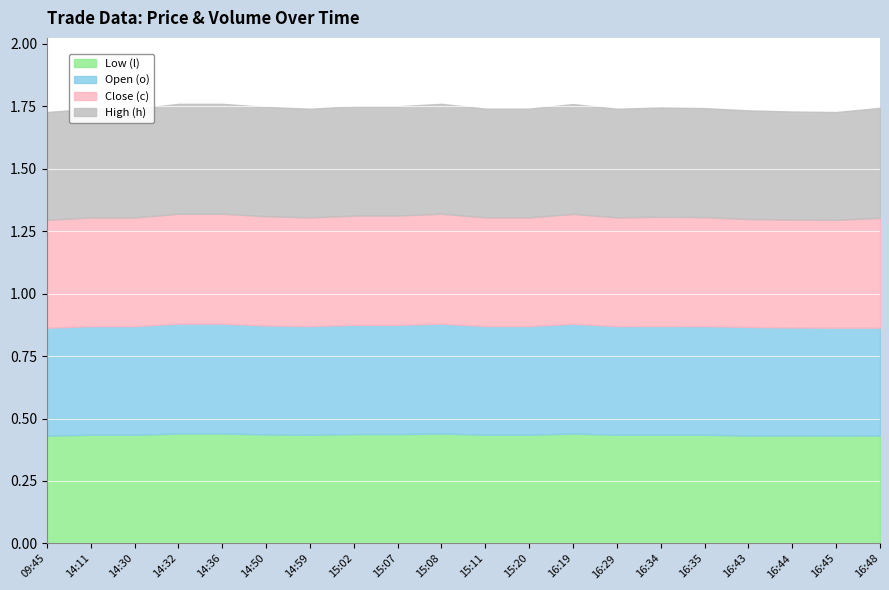

Read the High (h) value at 15:20.

0.4